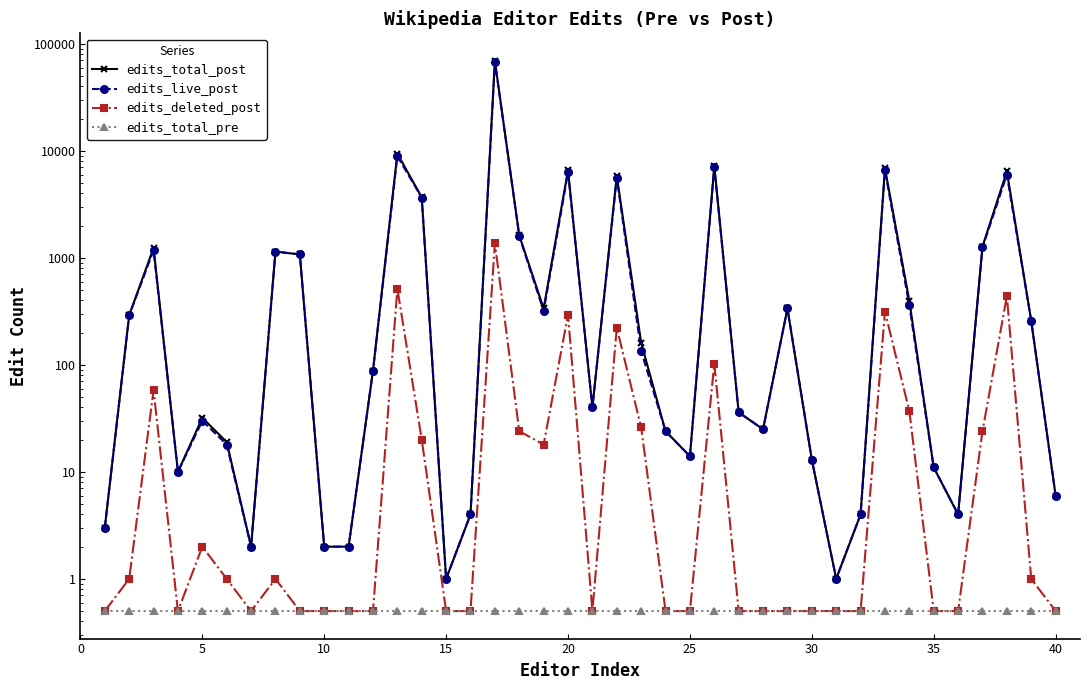

What is the lowest value of the edits_total_pre series?

0.5